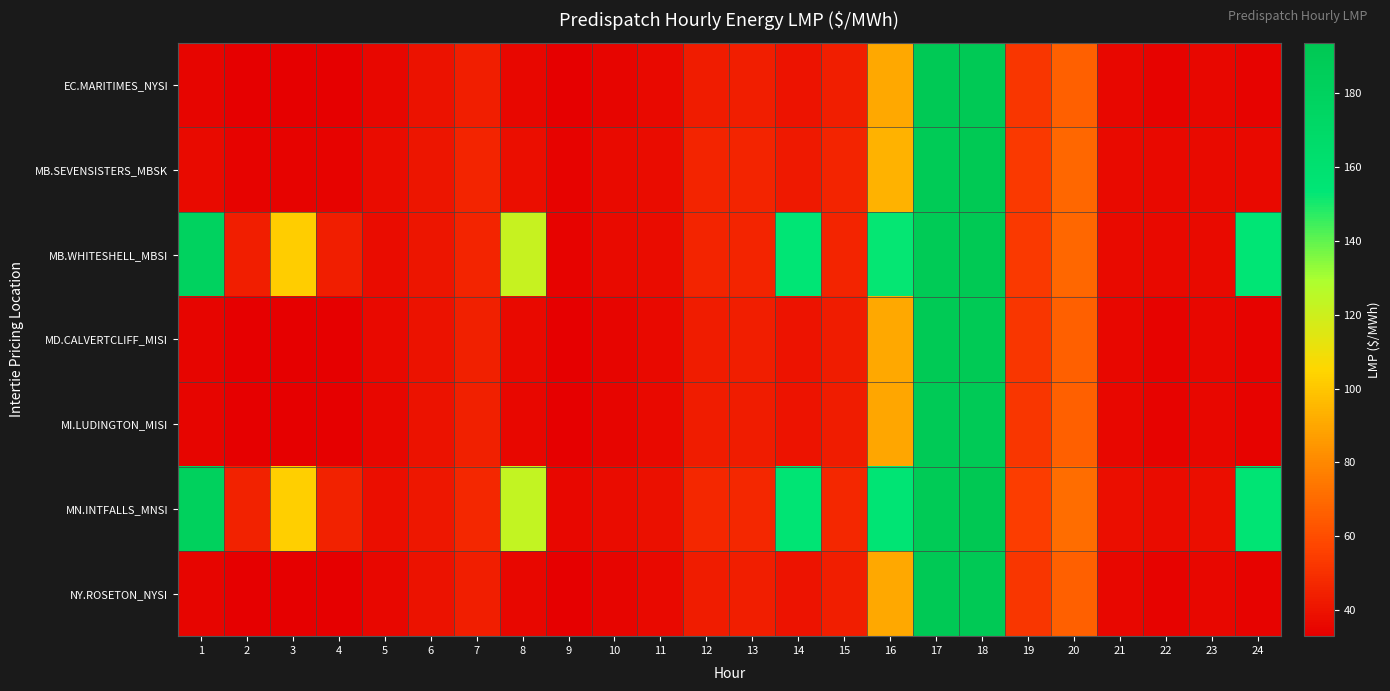

Rank the series by their maximum value, from highest to lowest.

MN.INTFALLS_MNSI, MB.SEVENSISTERS_MBSK, MB.WHITESHELL_MBSI, EC.MARITIMES_NYSI, NY.ROSETON_NYSI, MD.CALVERTCLIFF_MISI, MI.LUDINGTON_MISI